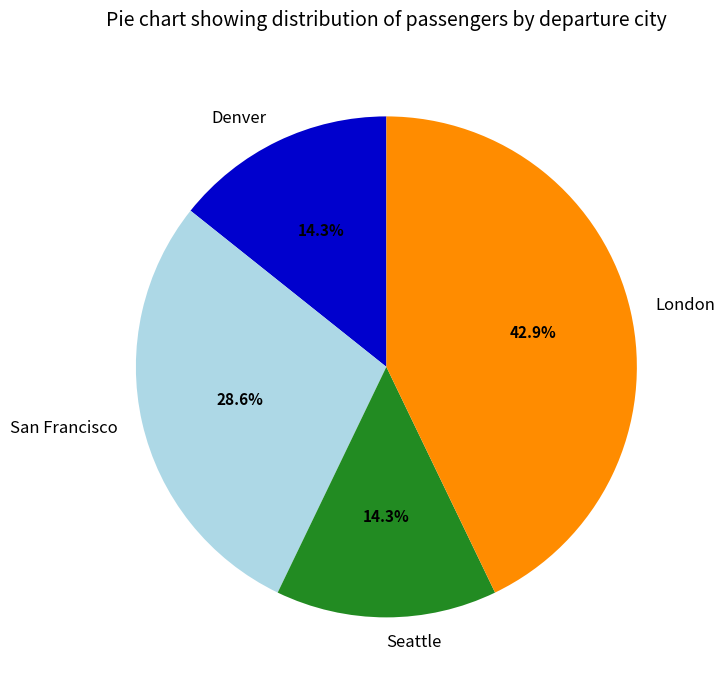

Count the number of slices in the pie.

4